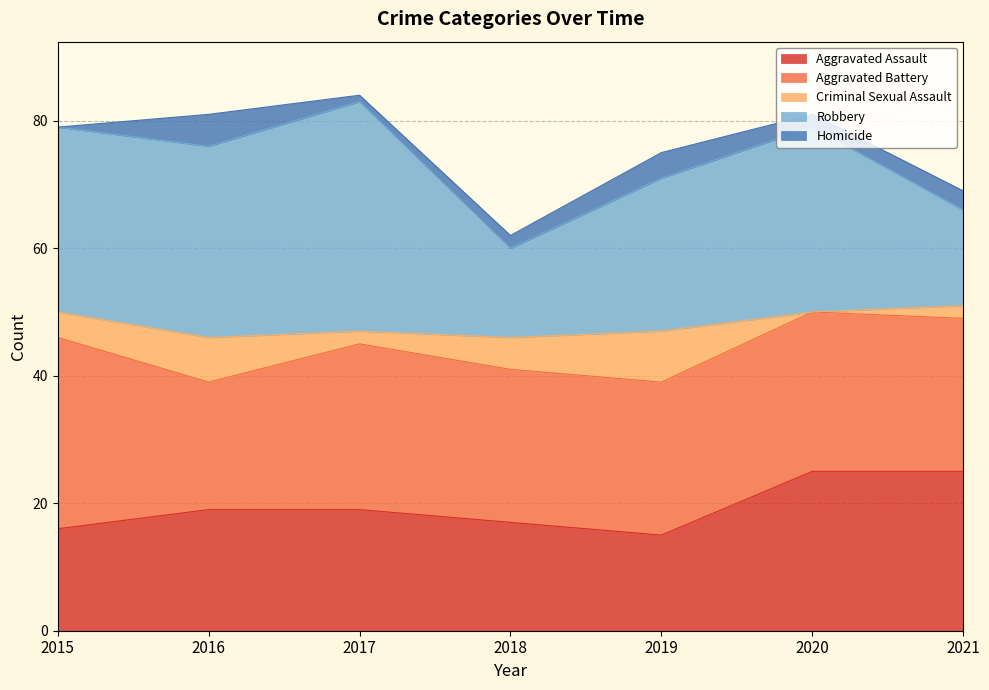

Count the number of categories in the chart.

7